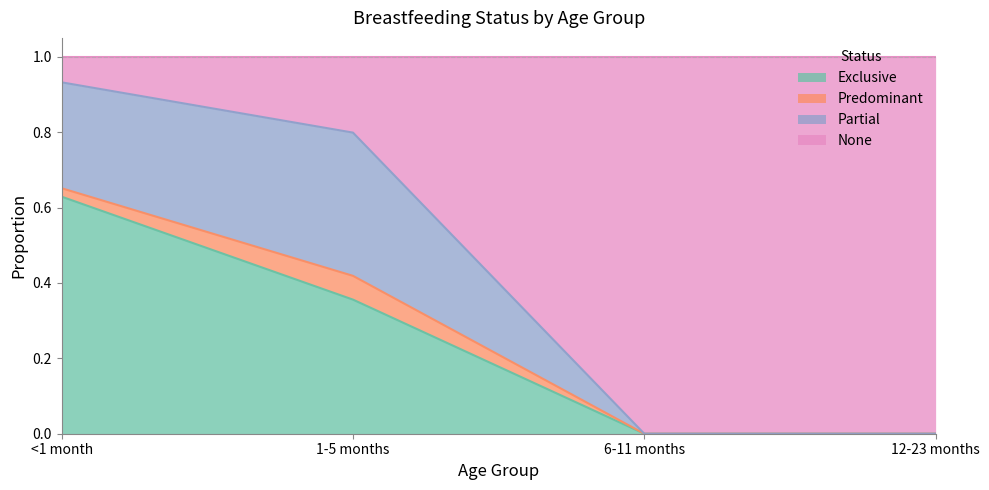

What is the total value across all series at 6-11 months?

1.0